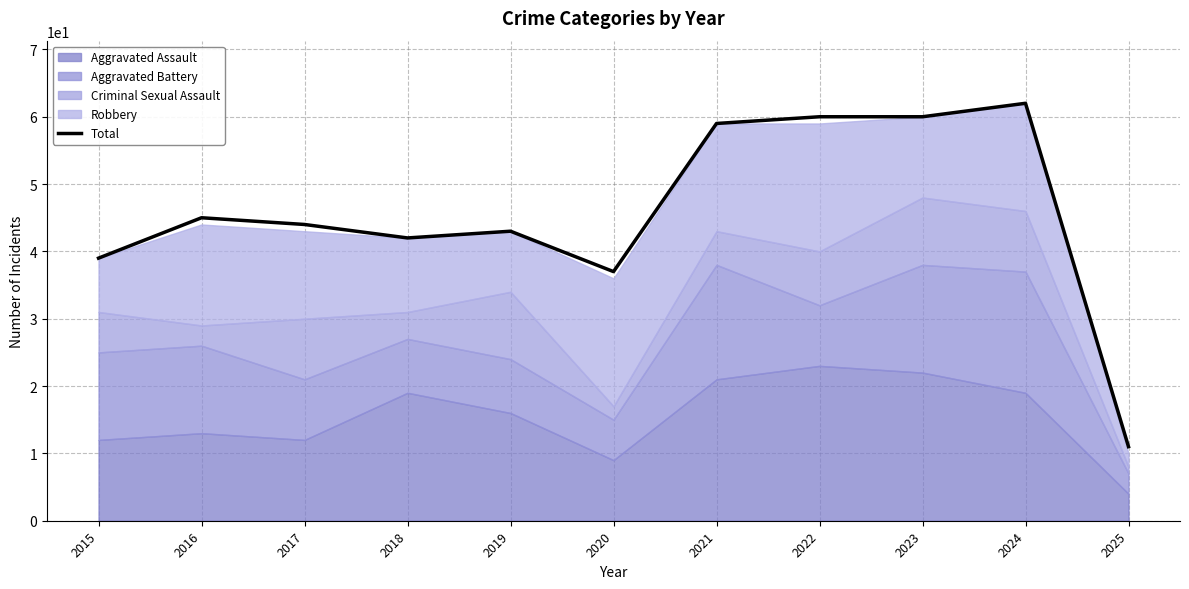

Read the value at 2016.

45